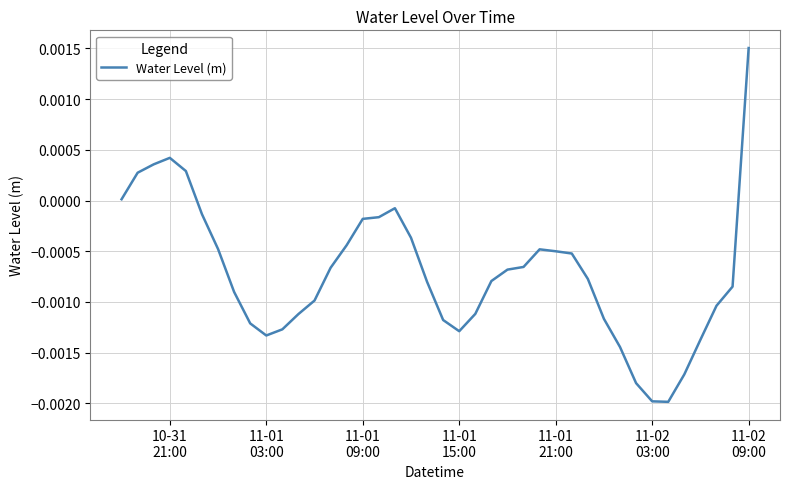

How many lines are shown in the chart?

1